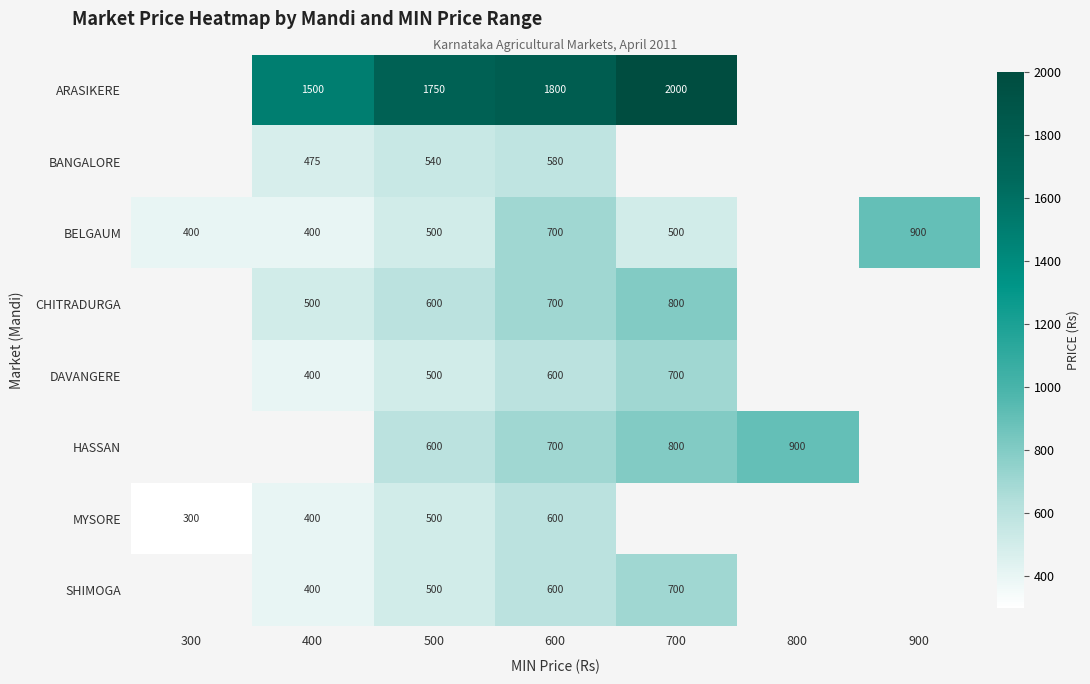

At which category does the chart reach its minimum across all series?

300